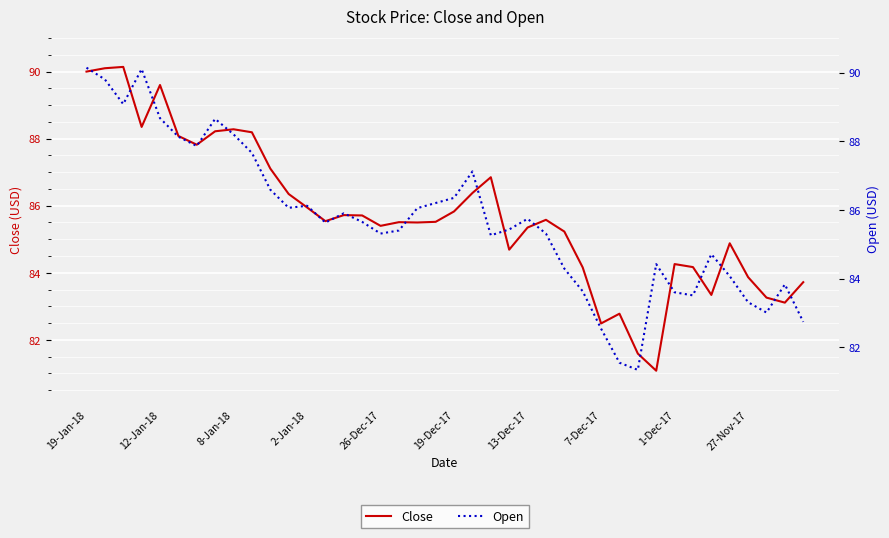

The Open series shows 43.2 at 7-Dec-17. True or false?

False